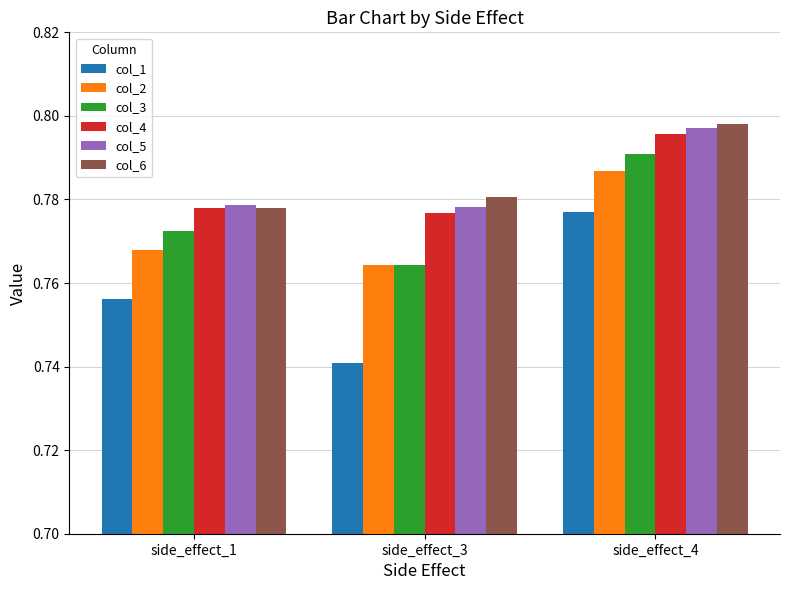

What is the total value across all series at side_effect_1?

4.6